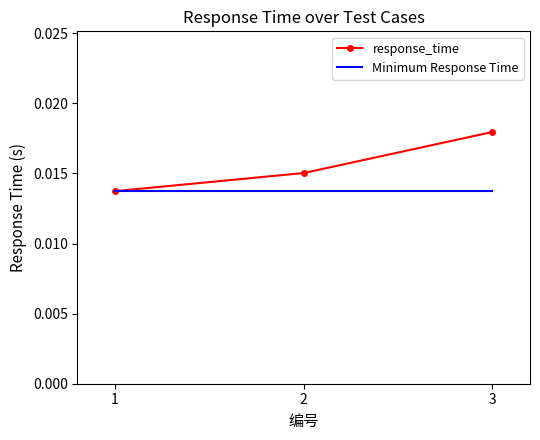

Rank the series at 3 from lowest to highest value.

Minimum Response Time, response_time